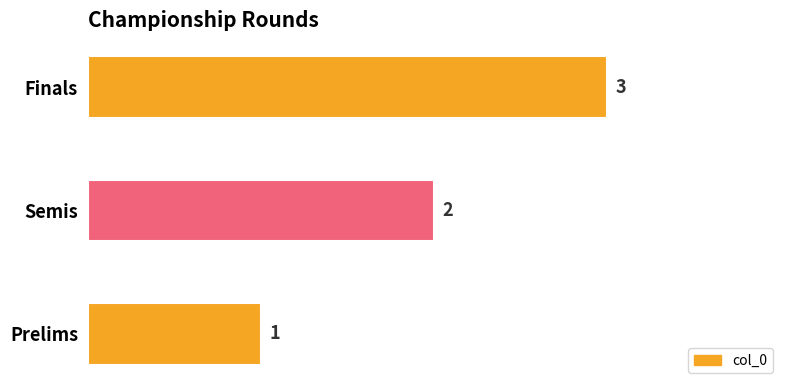

What is the ratio of the value at Prelims to the value at Semis?

0.5